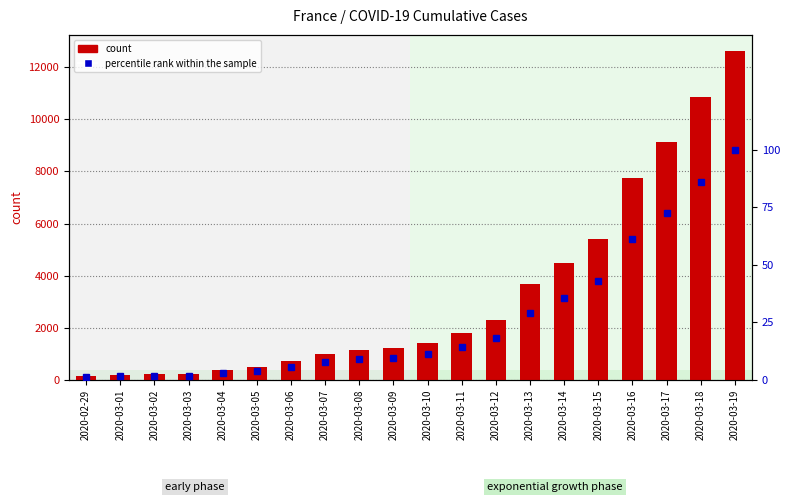

How many values in the percentile rank within the sample series exceed 11?

10